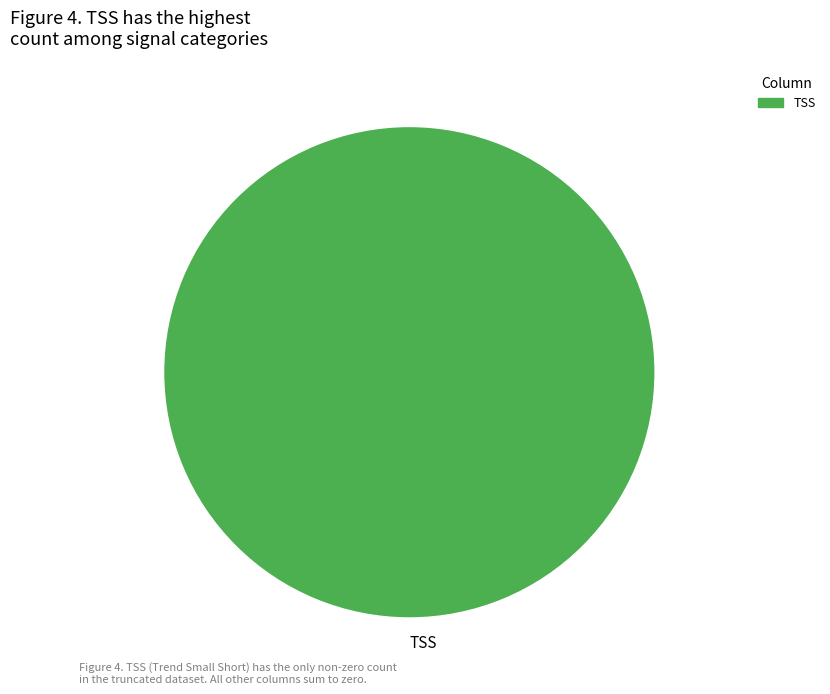

Rank the categories by value from highest to lowest.

TSS